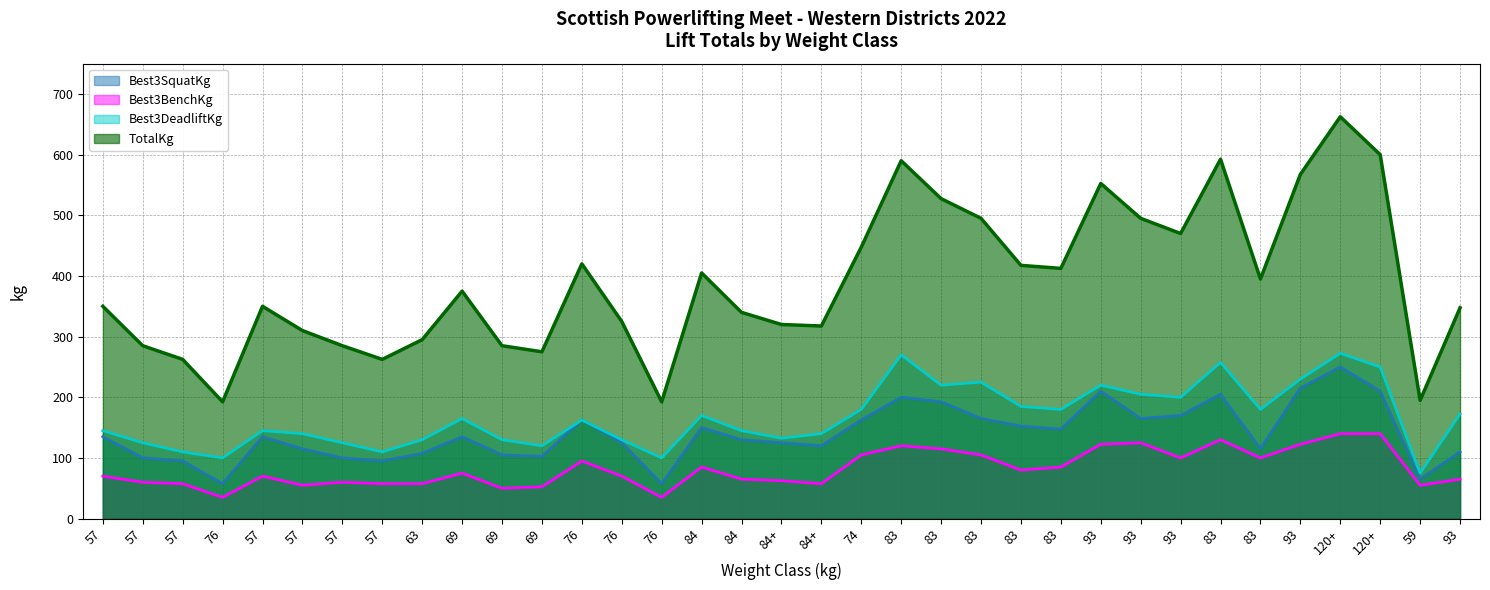

At which label is Best3BenchKg closest to 87?

84